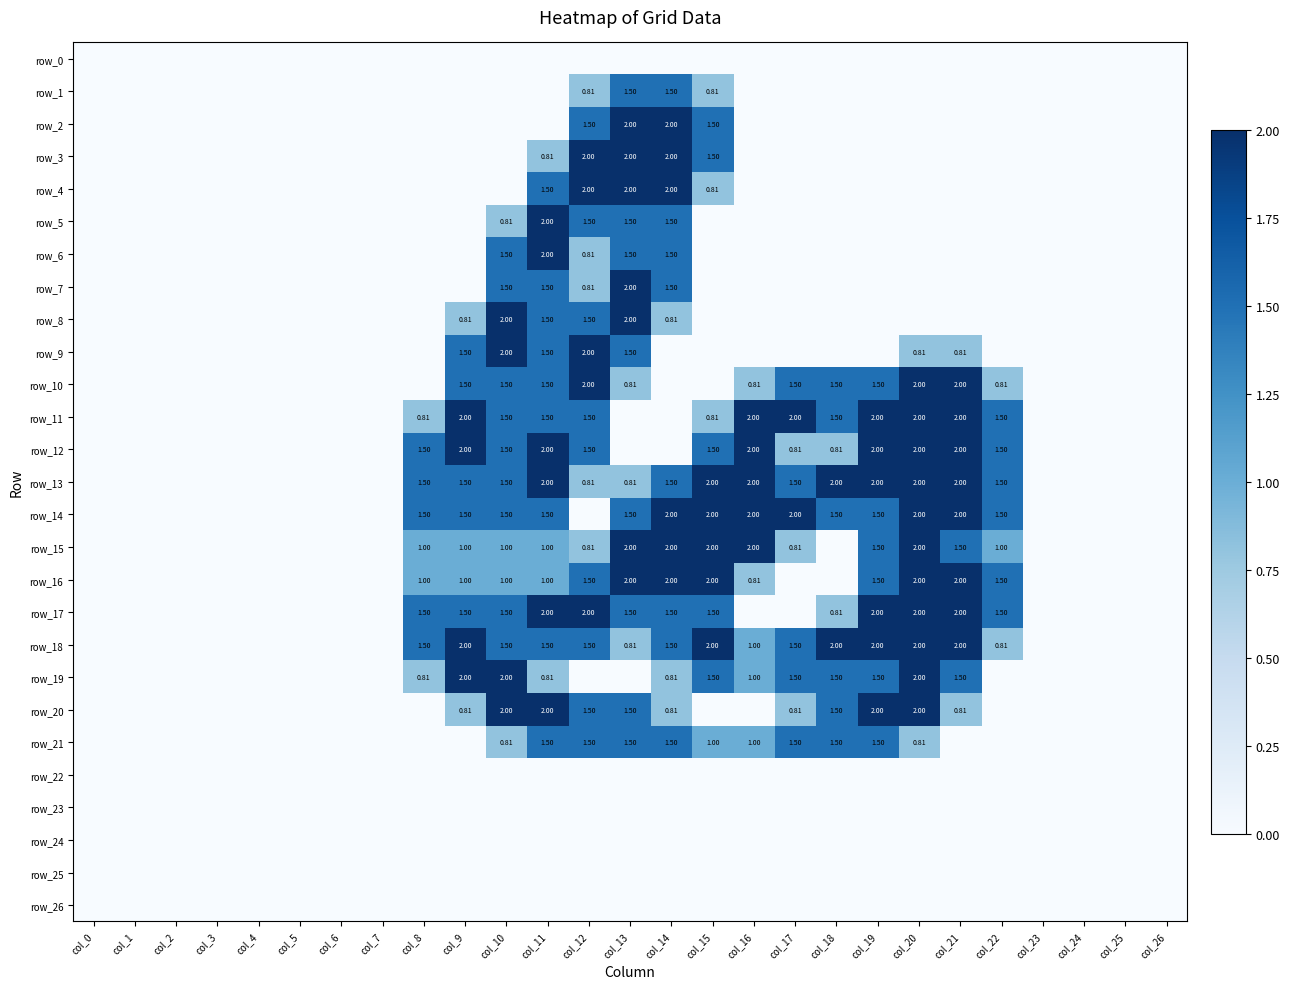

What is the total value across all series at col_17?

13.9